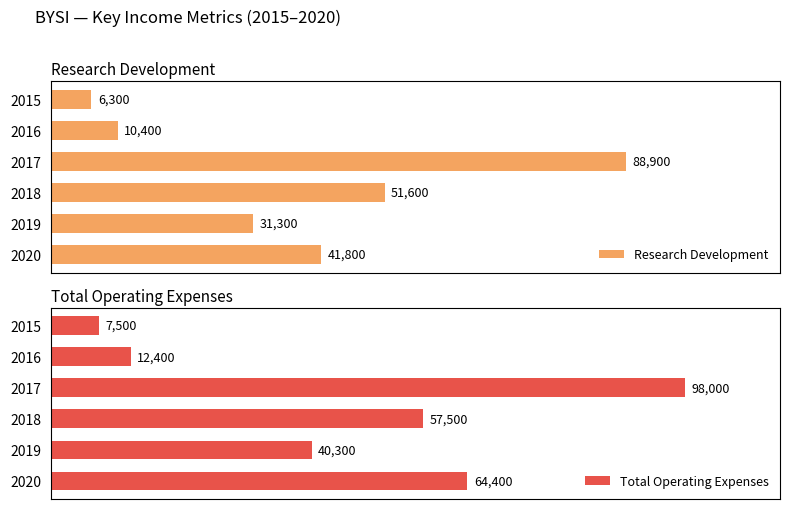

Rank the categories by Total Operating Expenses value from highest to lowest.

2017, 2020, 2018, 2019, 2016, 2015